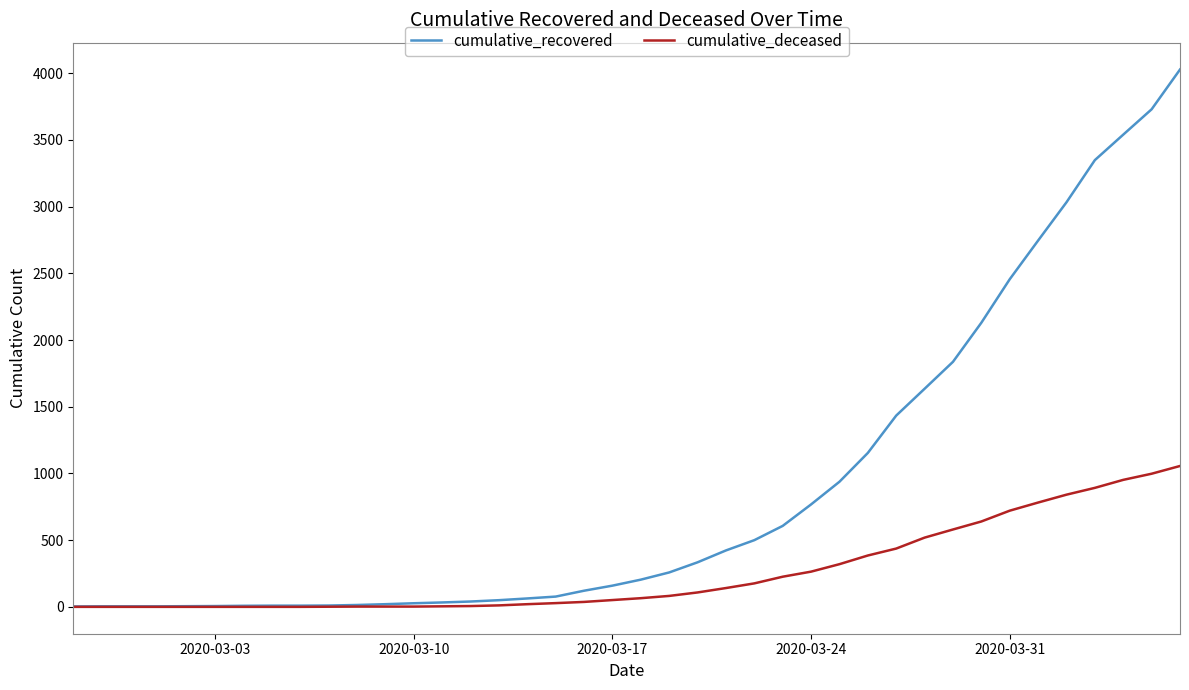

Rank the series by their average value, from lowest to highest.

cumulative_deceased, cumulative_recovered